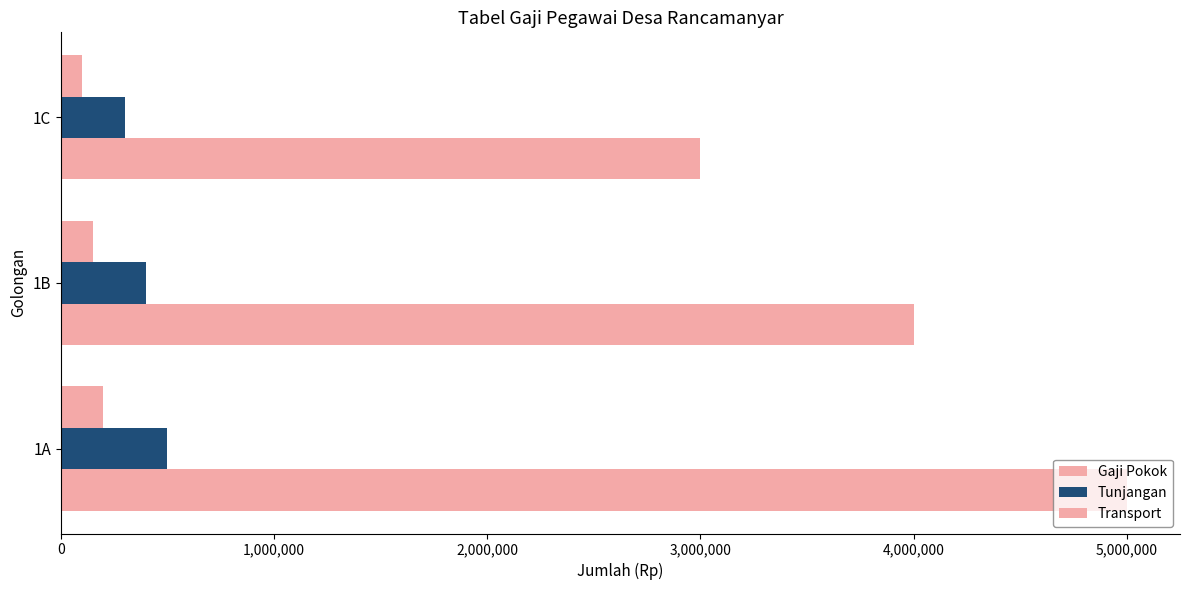

Which series has the widest spread of values?

Gaji Pokok